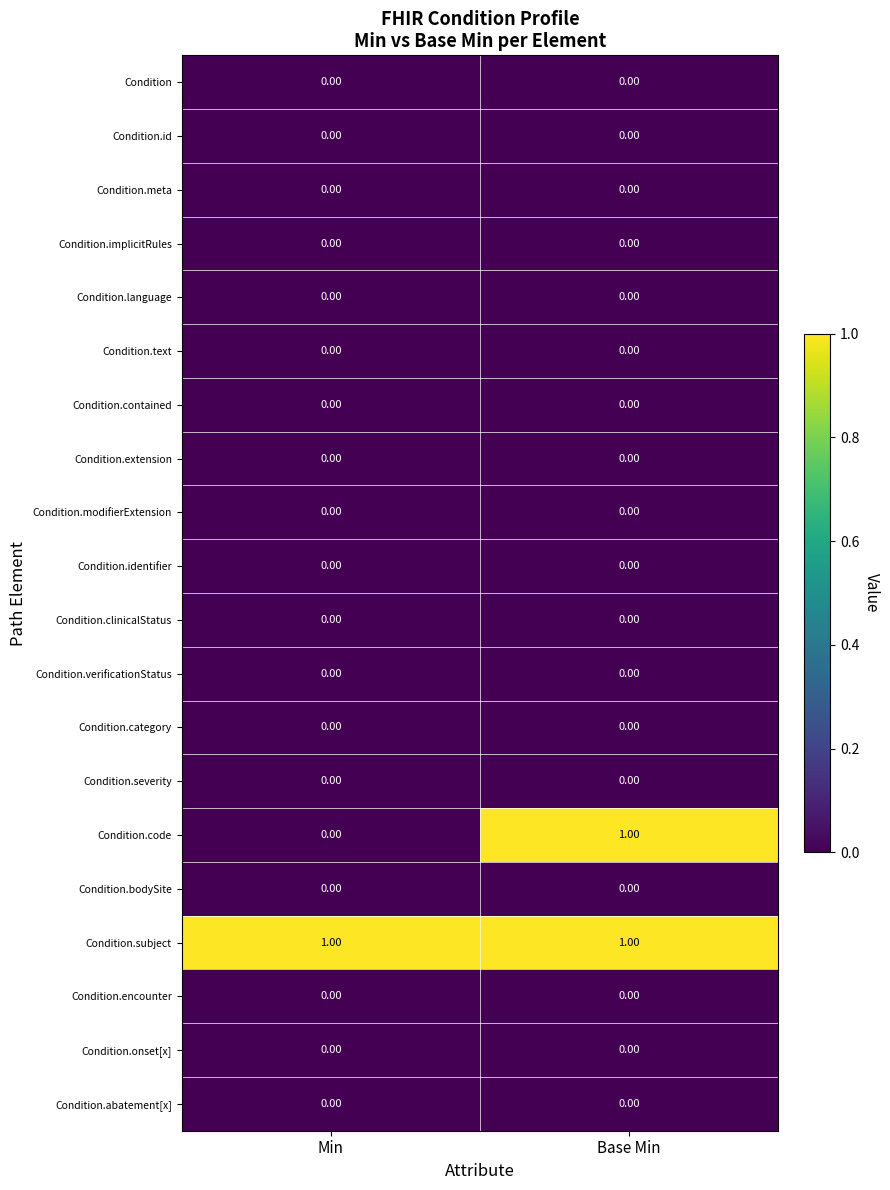

Between Min and Base Min, which series saw the biggest shift?

Condition.code